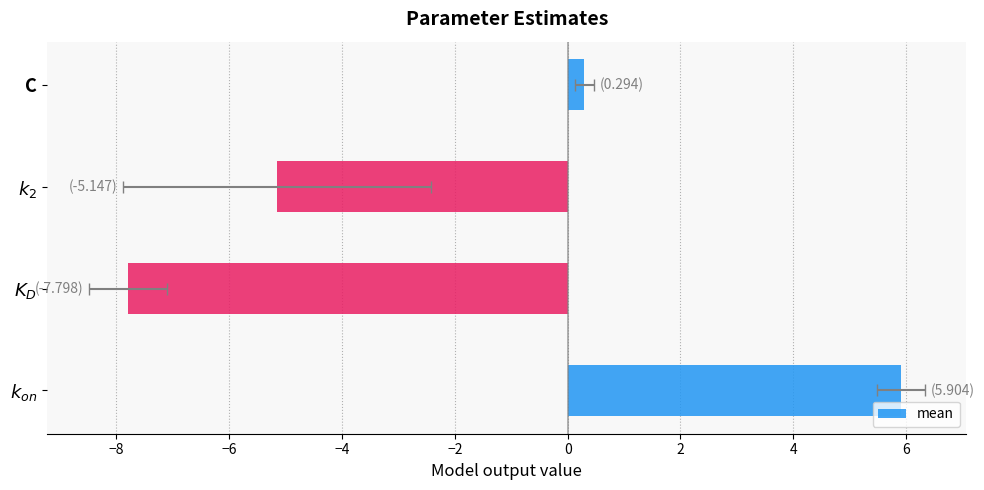

How many bars are there in total?

4